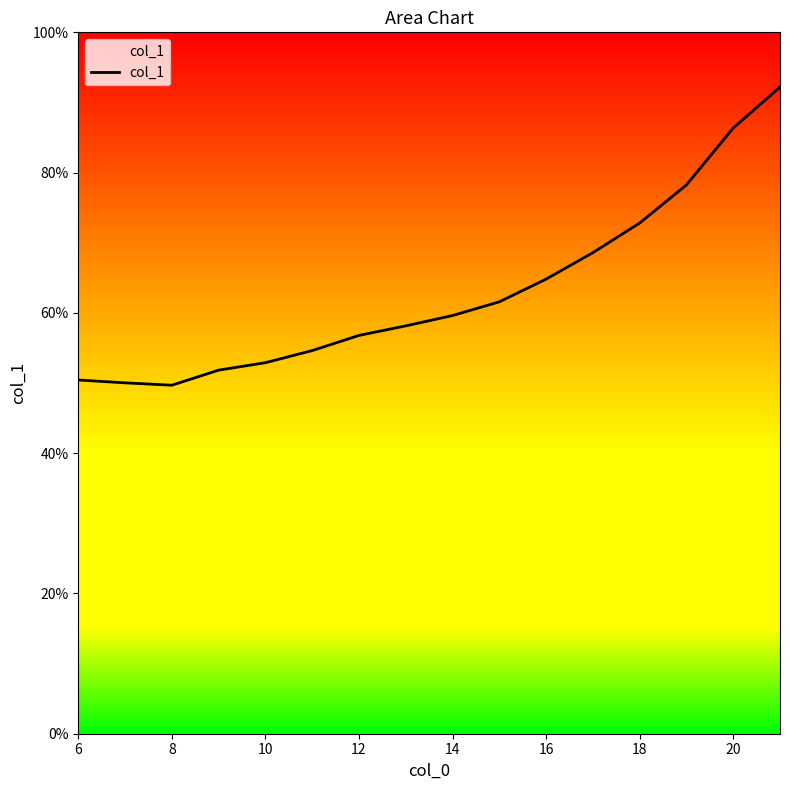

Does the chart have visible grid lines?

No